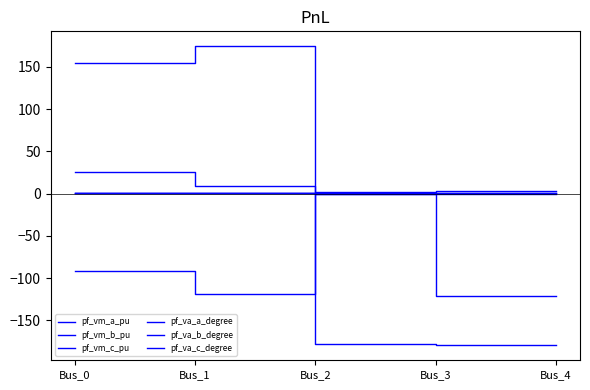

What is the value of the pf_vm_c_pu point at the 4th from the left?

1.0